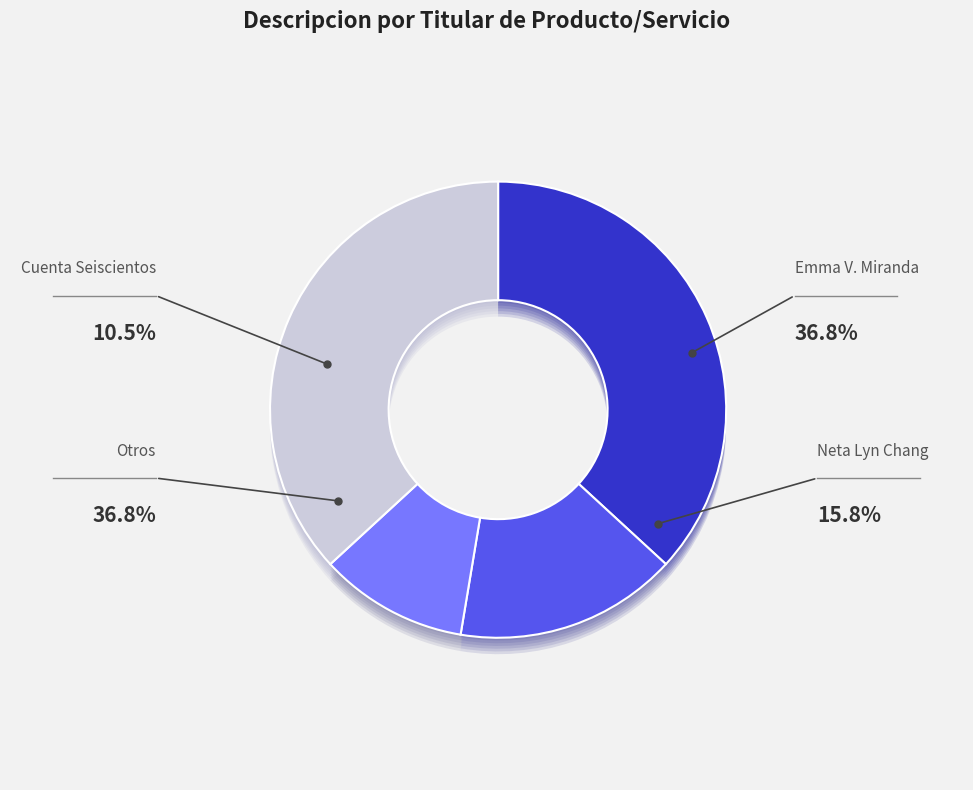

Do Emma Valentina Miranda and Habilitacion together represent more than half of the pie?

No